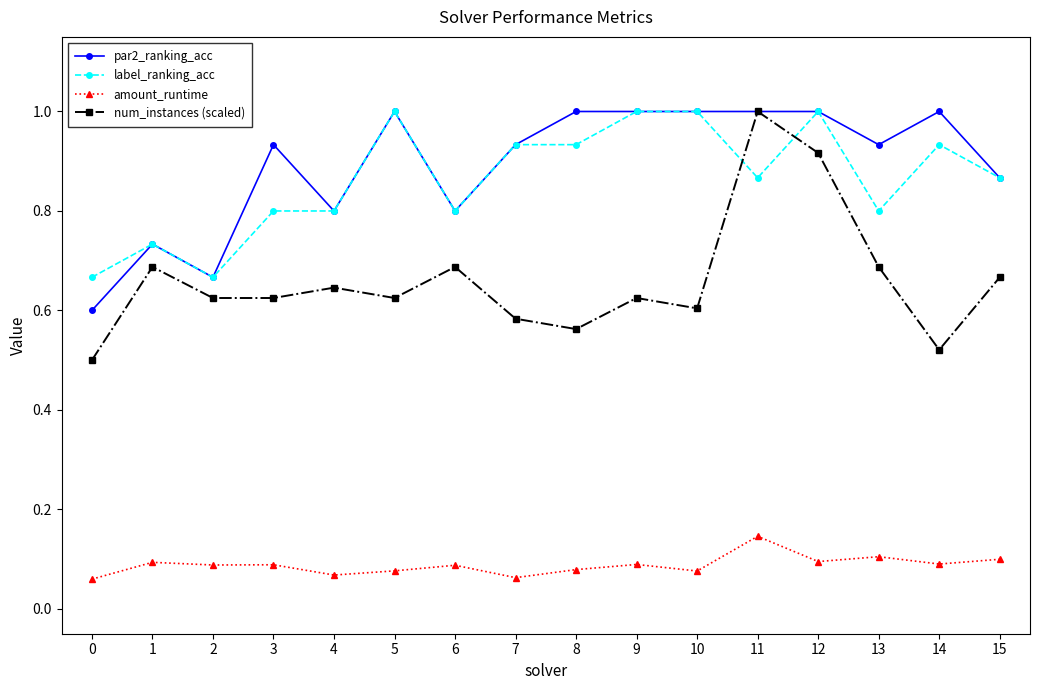

What is the difference between the label_ranking_acc values at 7 and 0?

0.3